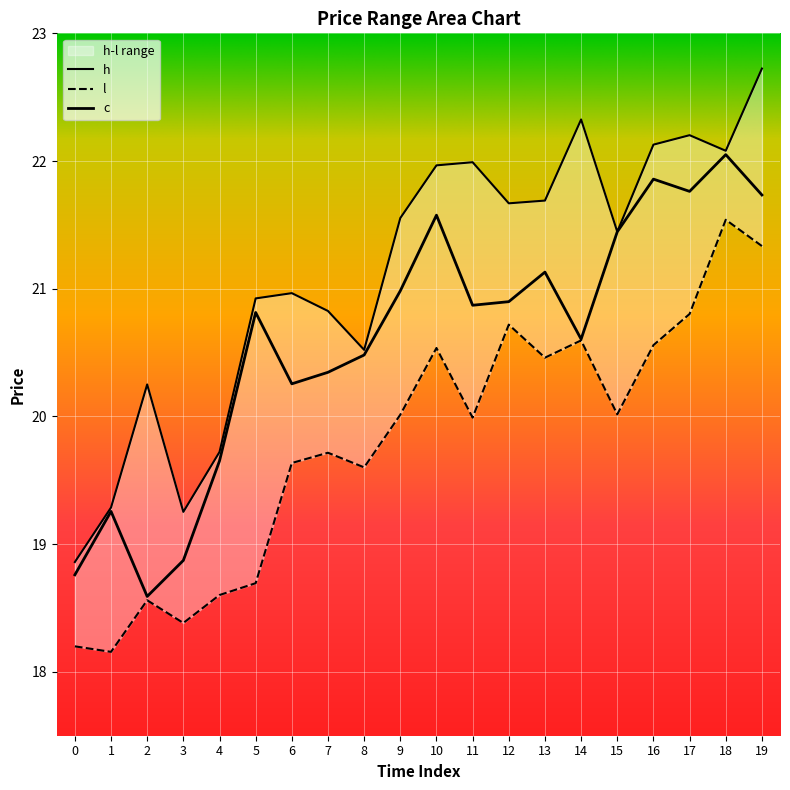

Which has a higher value, 19 or 2?

19